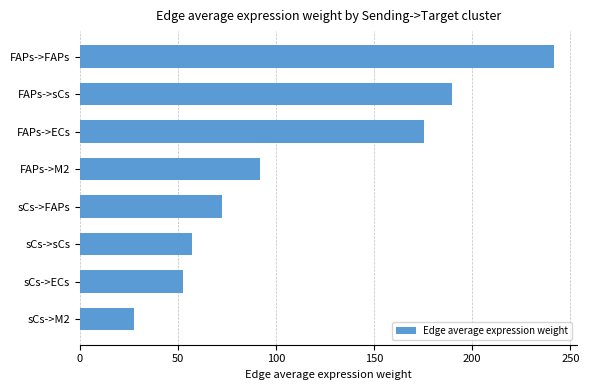

Is it true that the value at sCs->FAPs is 72.5?

True